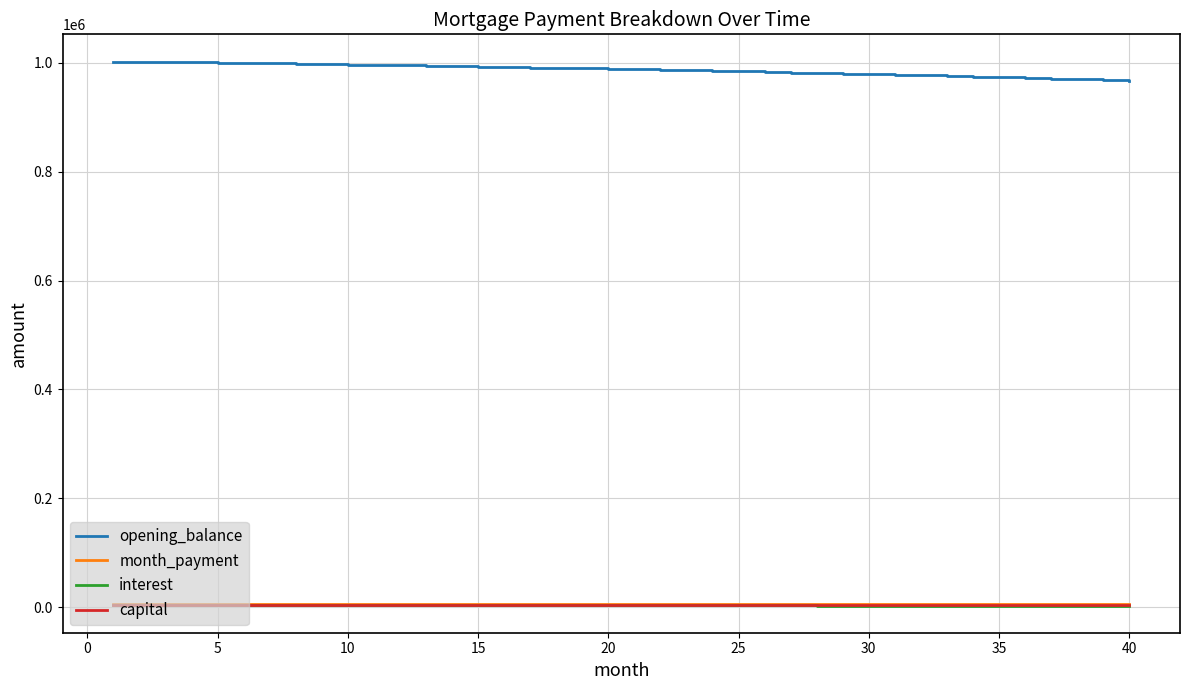

True or false: opening_balance and month_payment cross at least once.

False